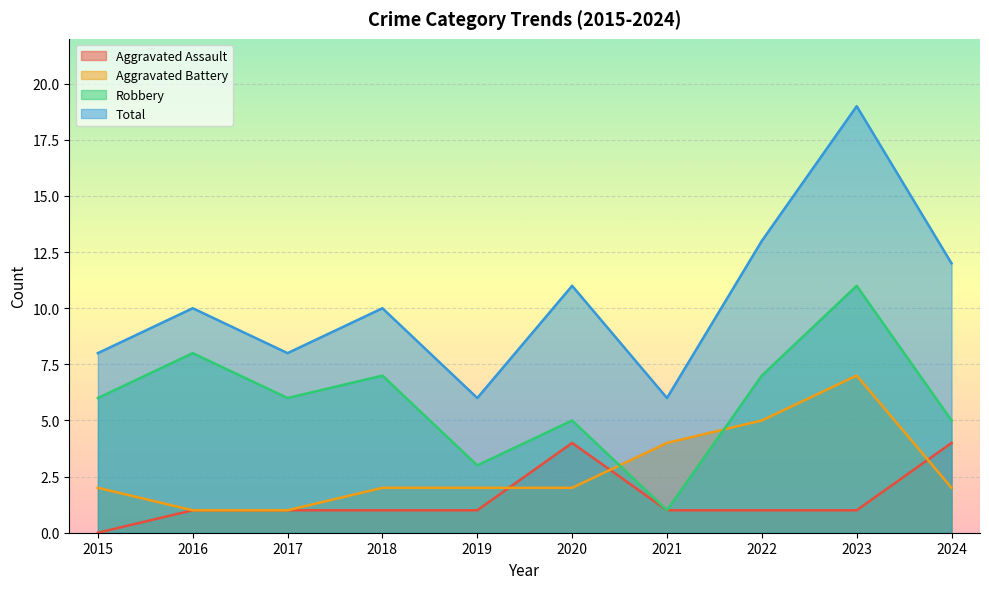

List the series in order of their peak value, lowest first.

Aggravated Assault, Aggravated Battery, Robbery, Total